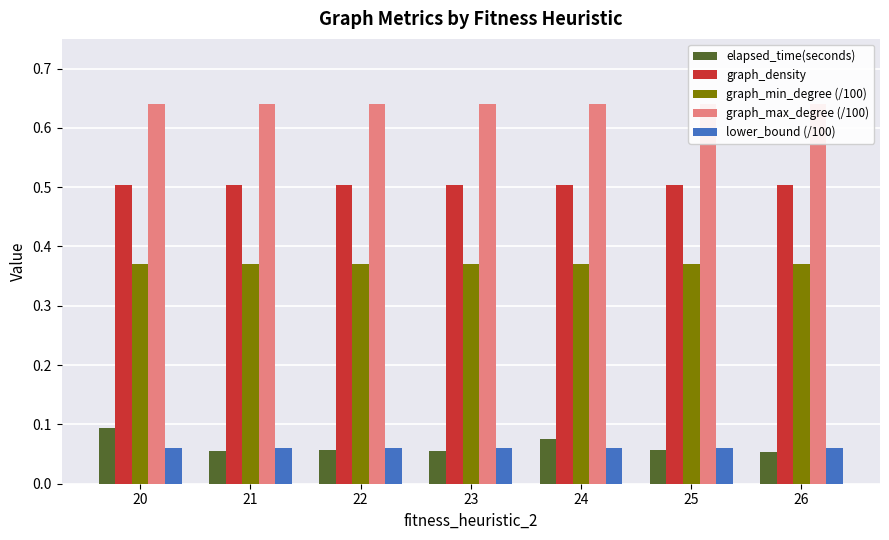

Rank the series by their maximum value, from lowest to highest.

lower_bound (/100), elapsed_time(seconds), graph_min_degree (/100), graph_density, graph_max_degree (/100)